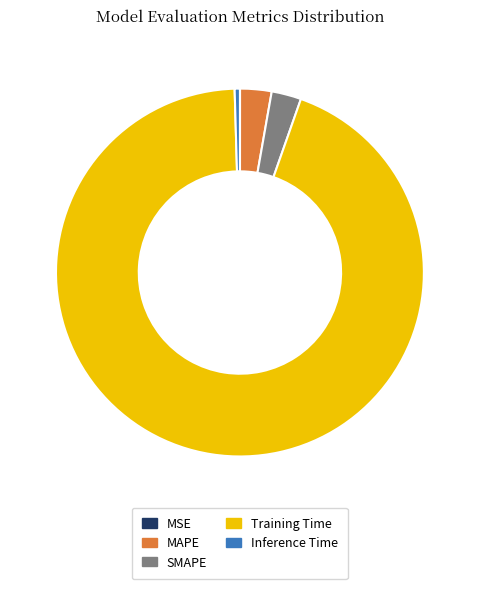

Does any single category account for the majority?

Yes